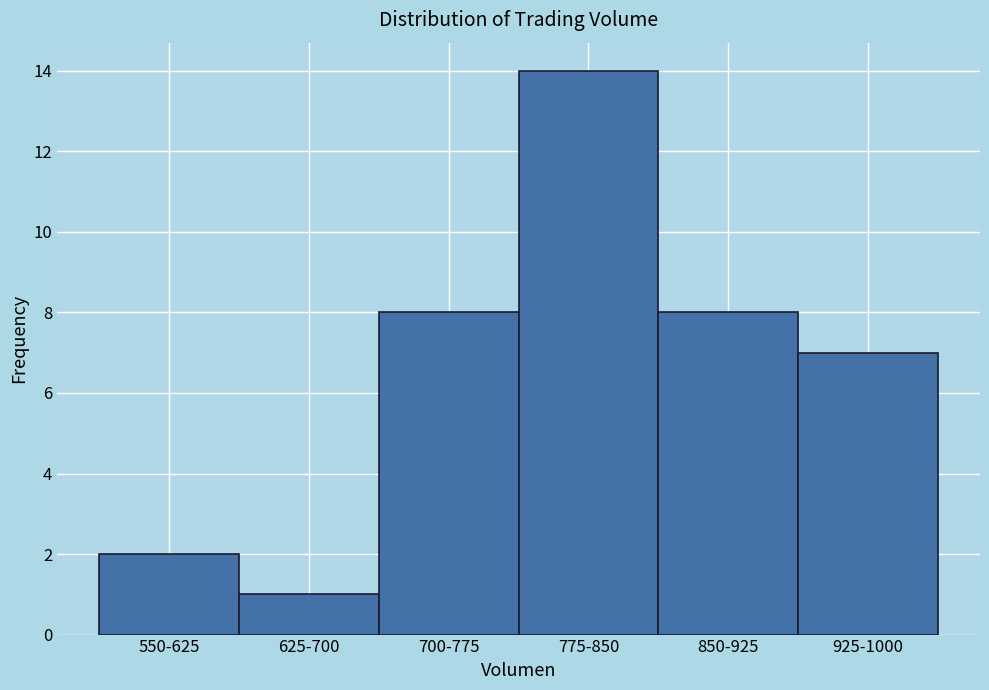

Reading left to right, list all the values displayed in this chart.

550-625=2	625-700=1	700-775=8	775-850=14	850-925=8	925-1000=7